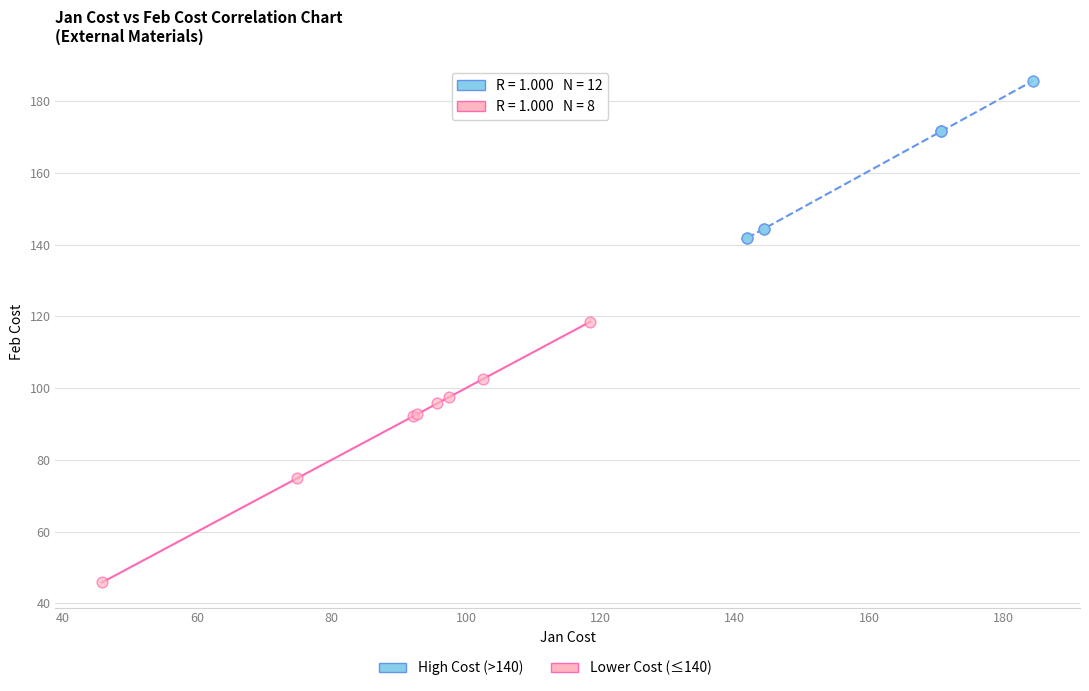

Which series contains the lowest Y value?

Lower Cost (≤140)